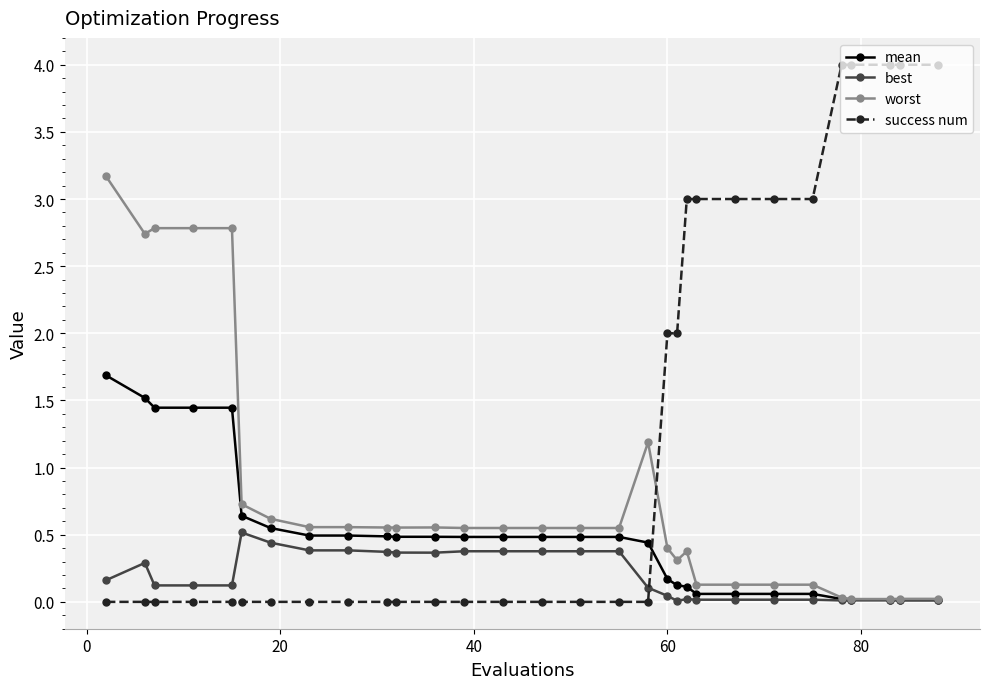

Which series has the largest total across all categories?

success num